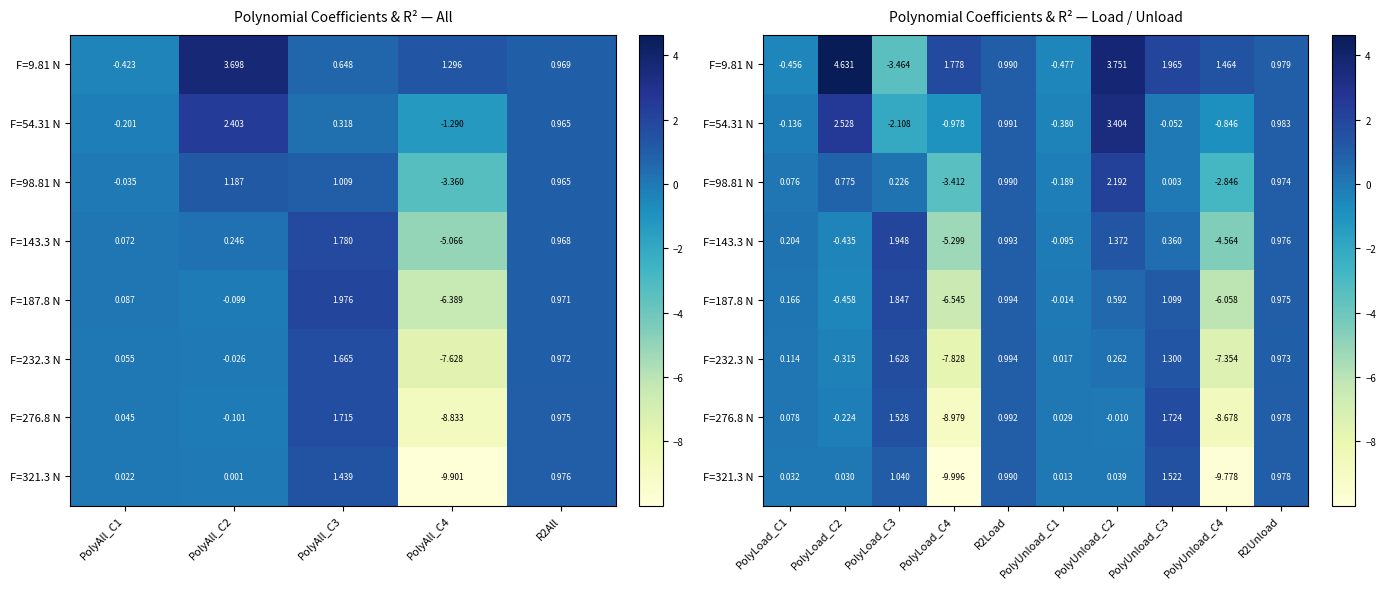

The value of F=143.3 N at R2Load is 1.4. True or false?

False